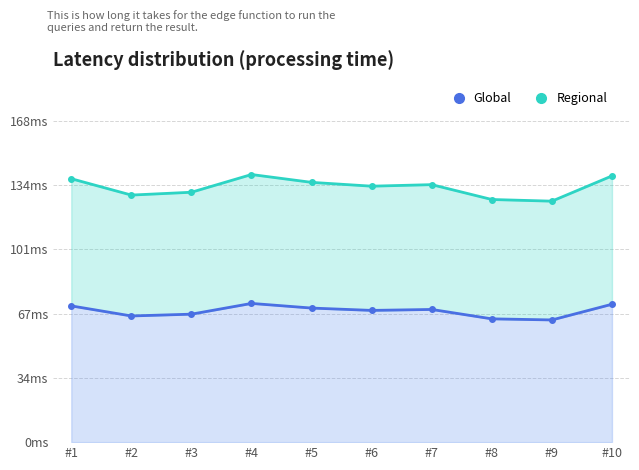

What value does the Regional series have at #8?

126.7